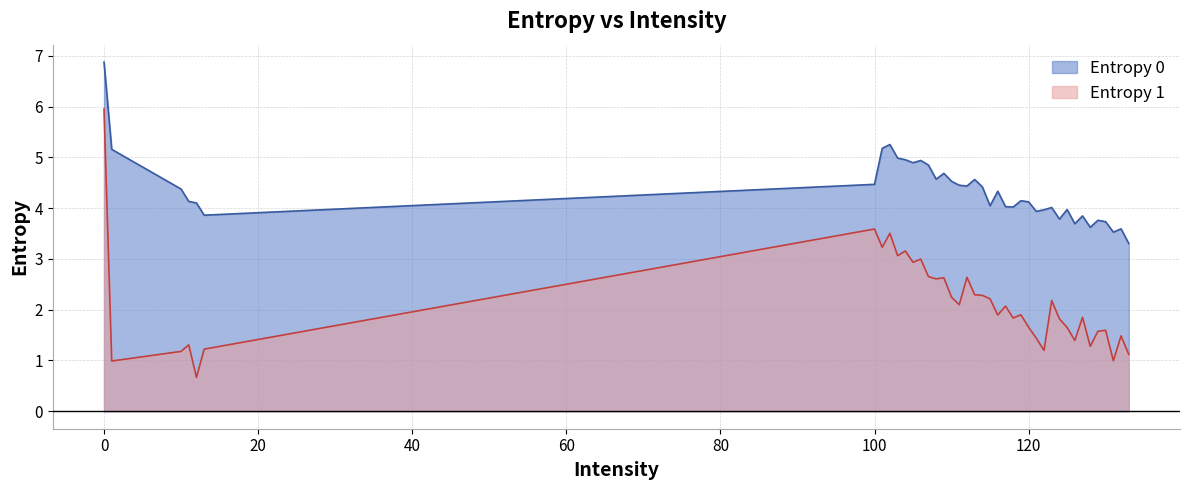

How many data points in Entropy 1 are less than 1?

3